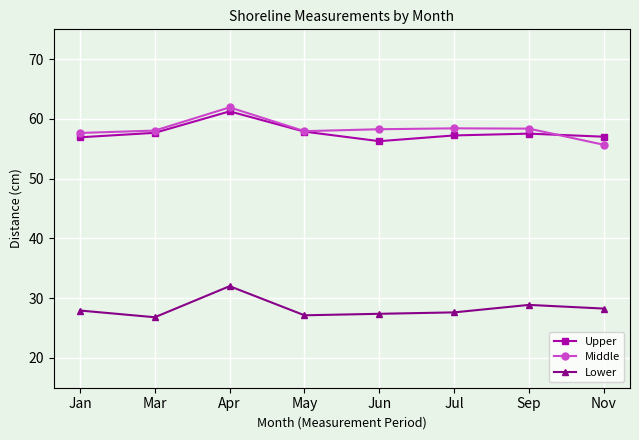

What is the maximum value for Lower?

32.0